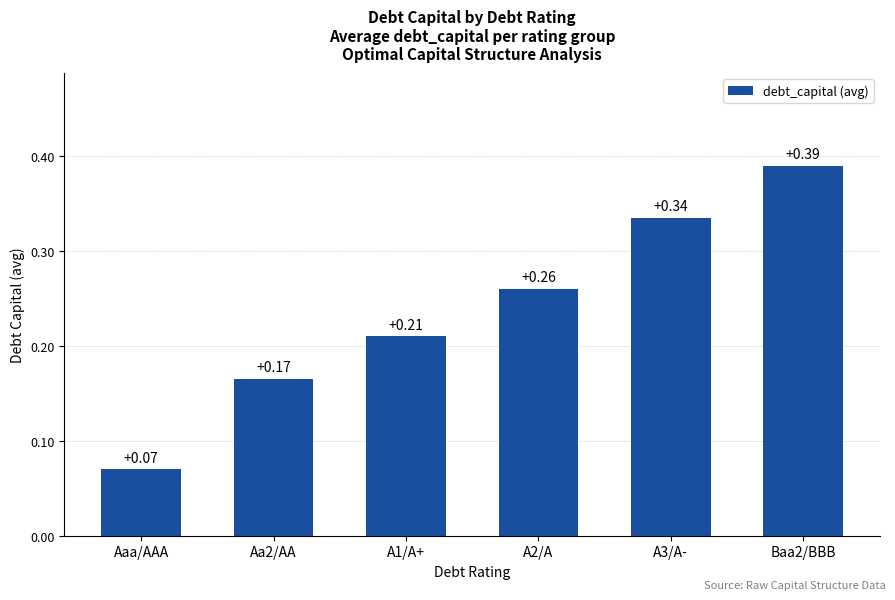

At which category does the chart reach its minimum across all series?

Aaa/AAA